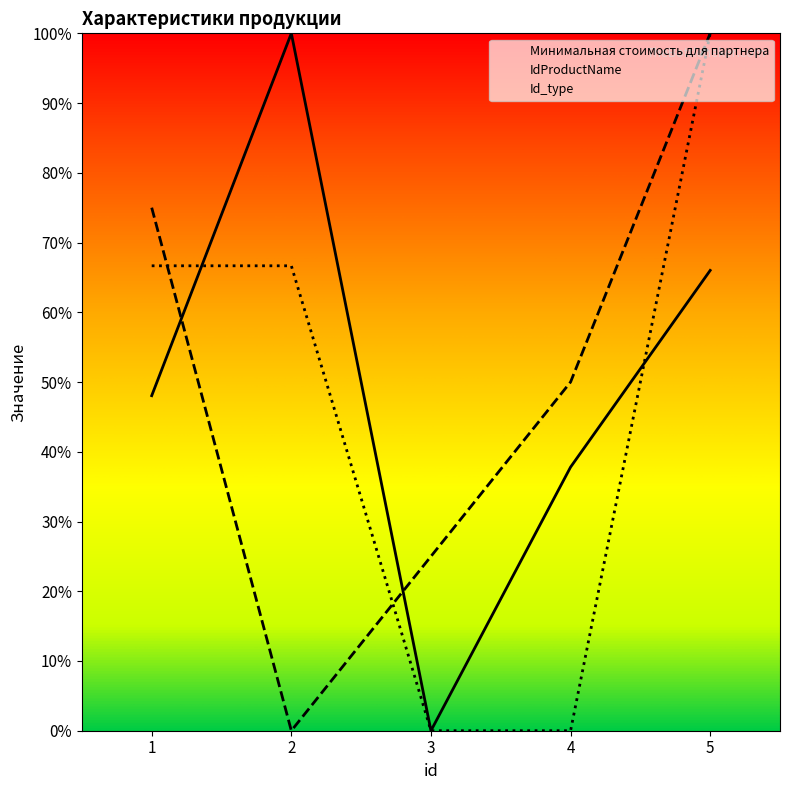

True or false: IdProductName has more than 1 points higher than both neighbors.

False